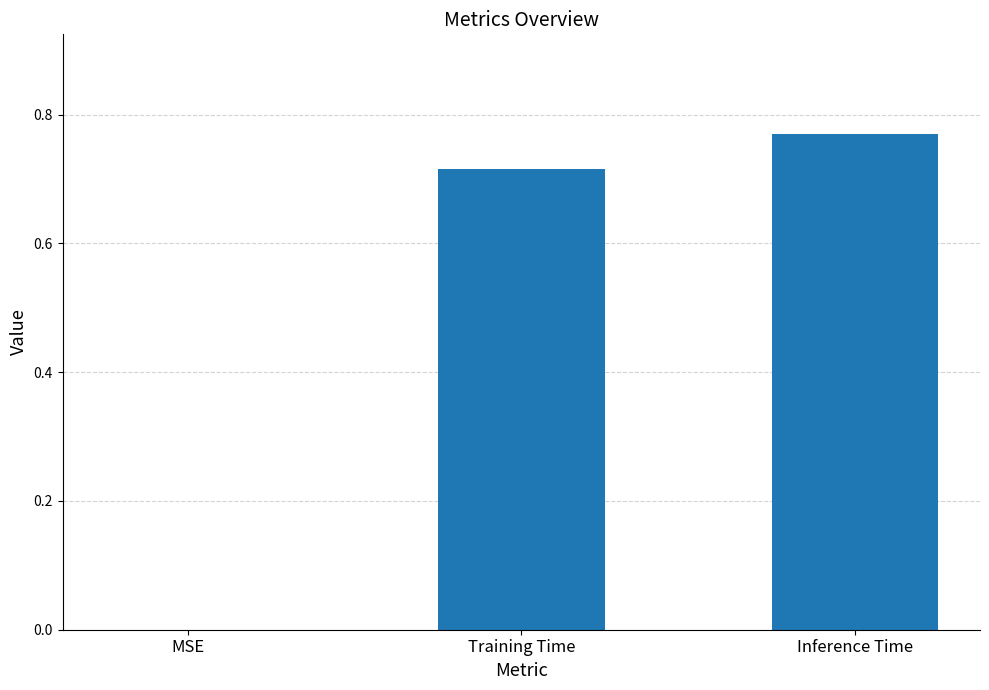

Which has a higher value, MSE or Inference Time?

Inference Time